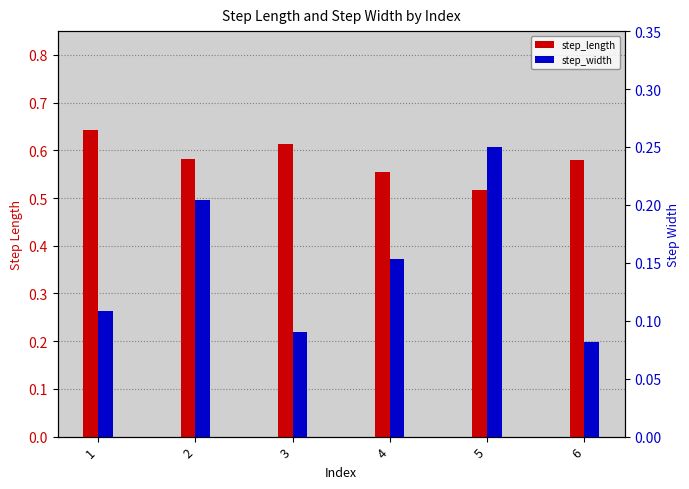

Does the chart contain stacked bars?

No